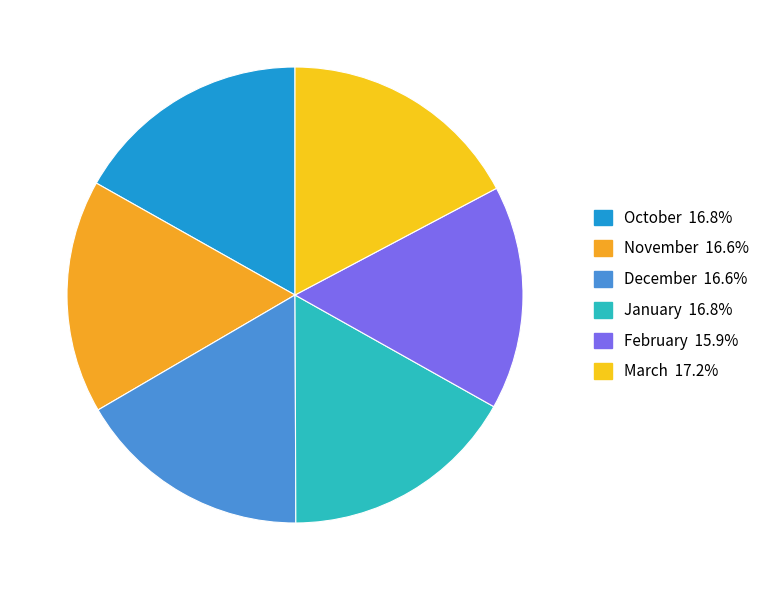

How many slices are in this pie chart?

6